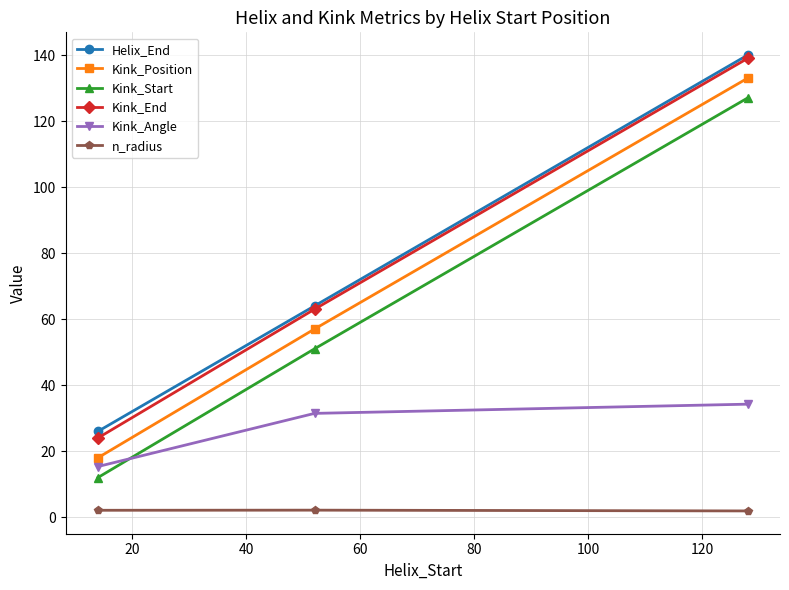

How many data points does each series have?

3